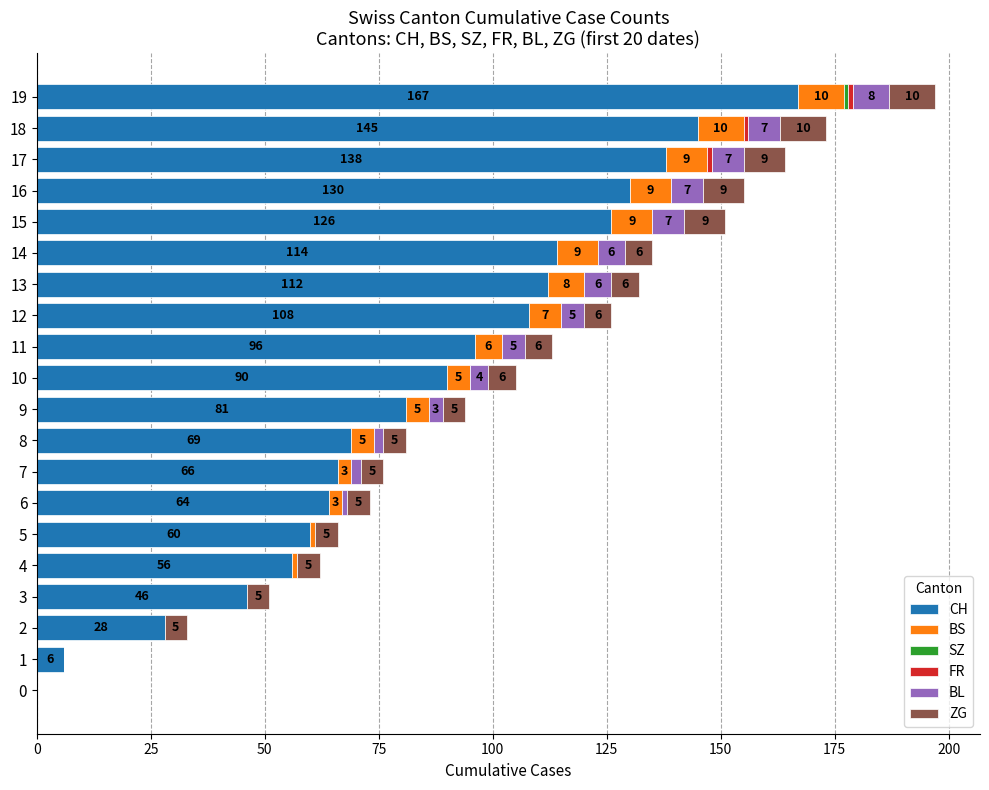

Read the CH value at 1.

6